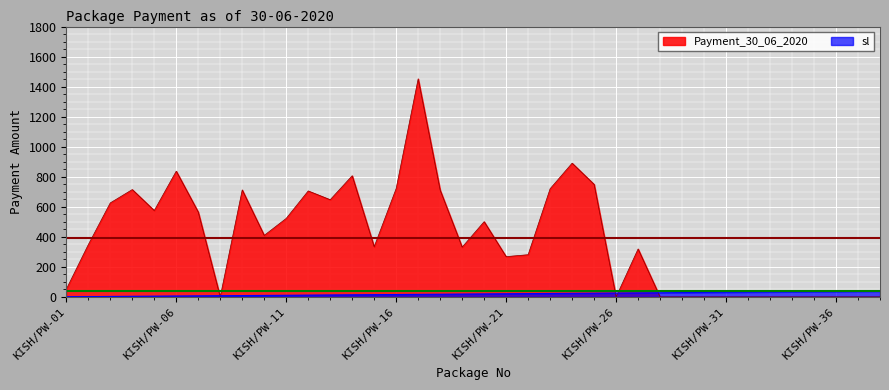

True or false: sl has more than 1 points higher than both neighbors.

False